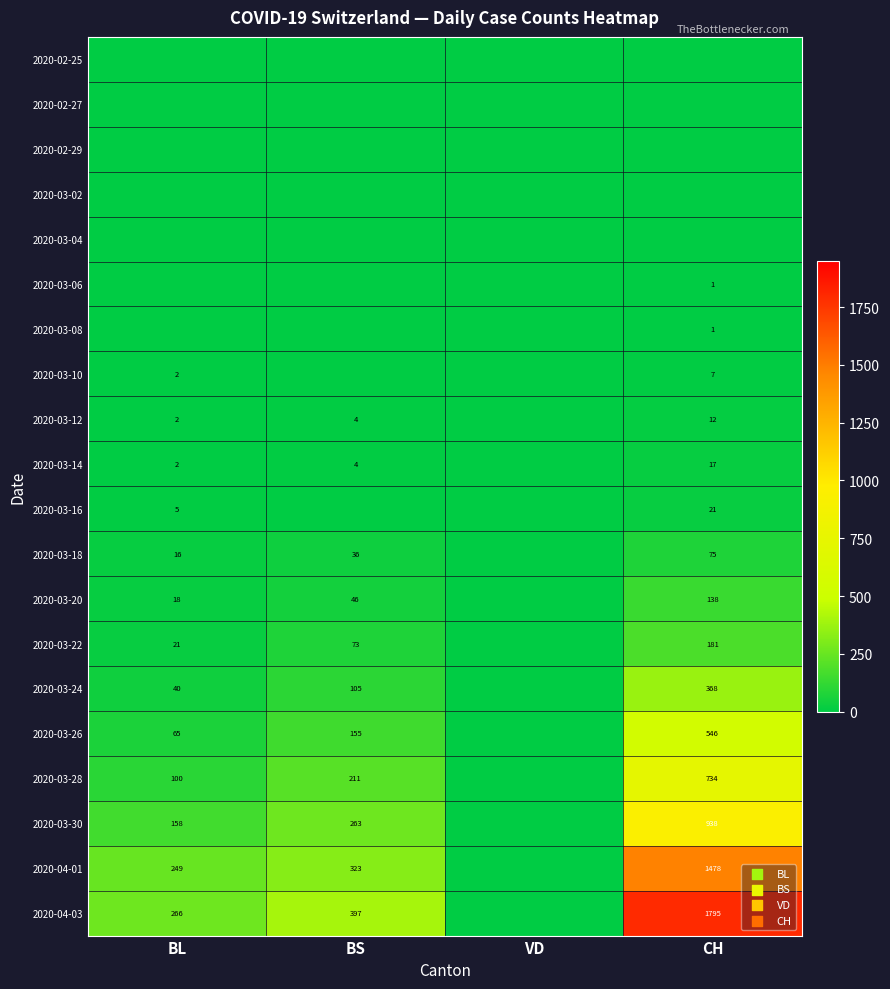

How many categories are shown in the chart?

4